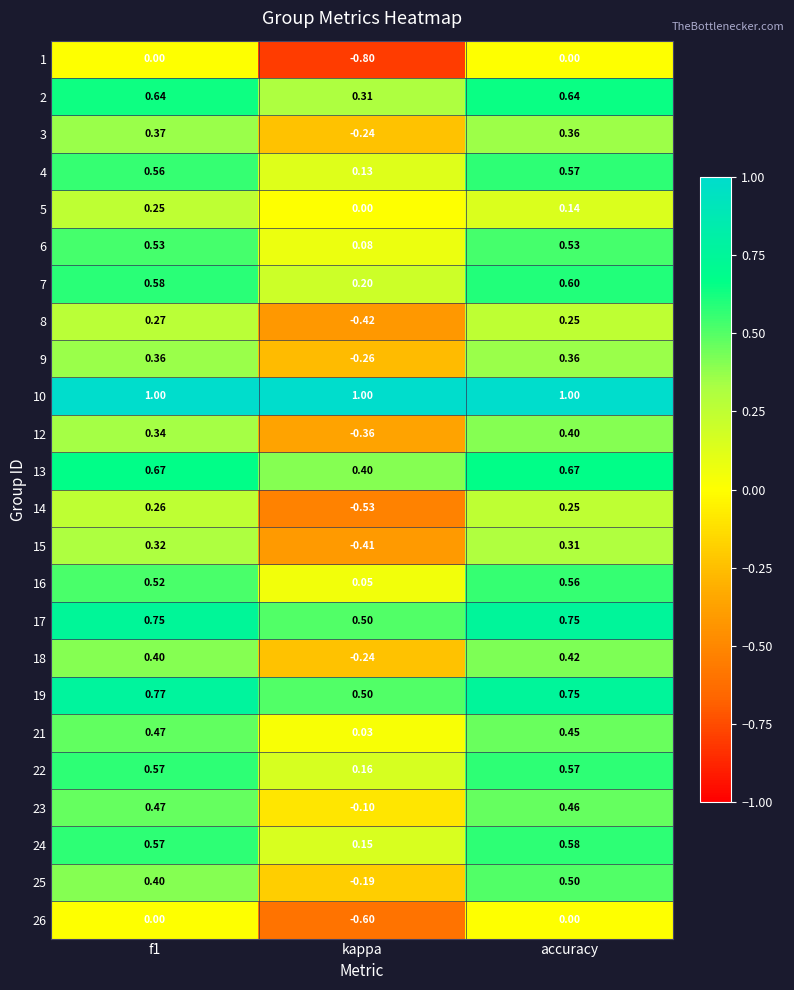

At which category is the sum across all series the highest?

accuracy